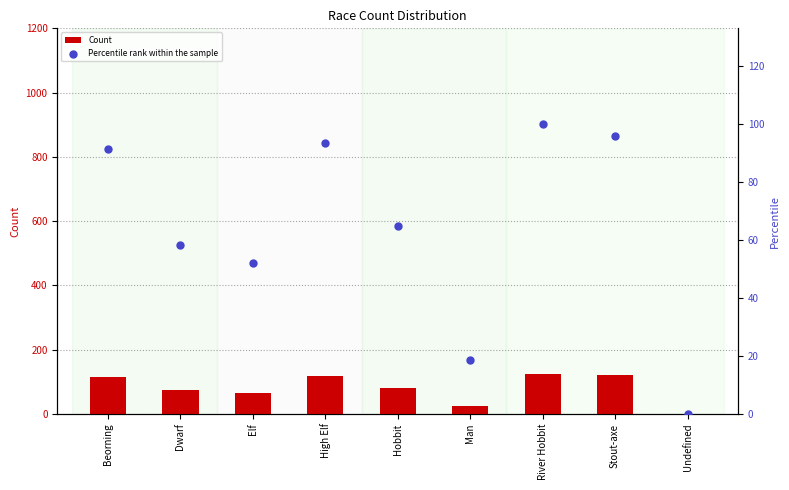

Is the value of Count at High Elf greater than the value of Percentile rank within the sample at High Elf?

Yes